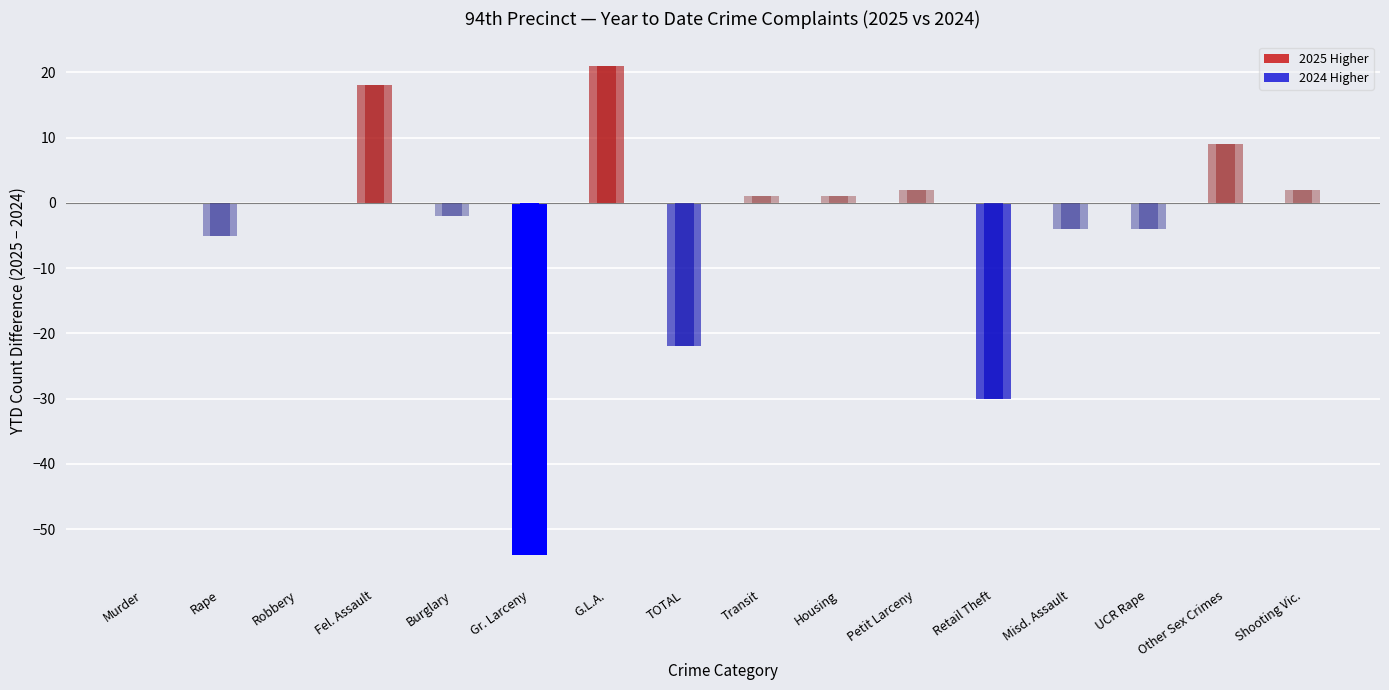

What is the change in value from Petit Larceny to Misd. Assault?

-6